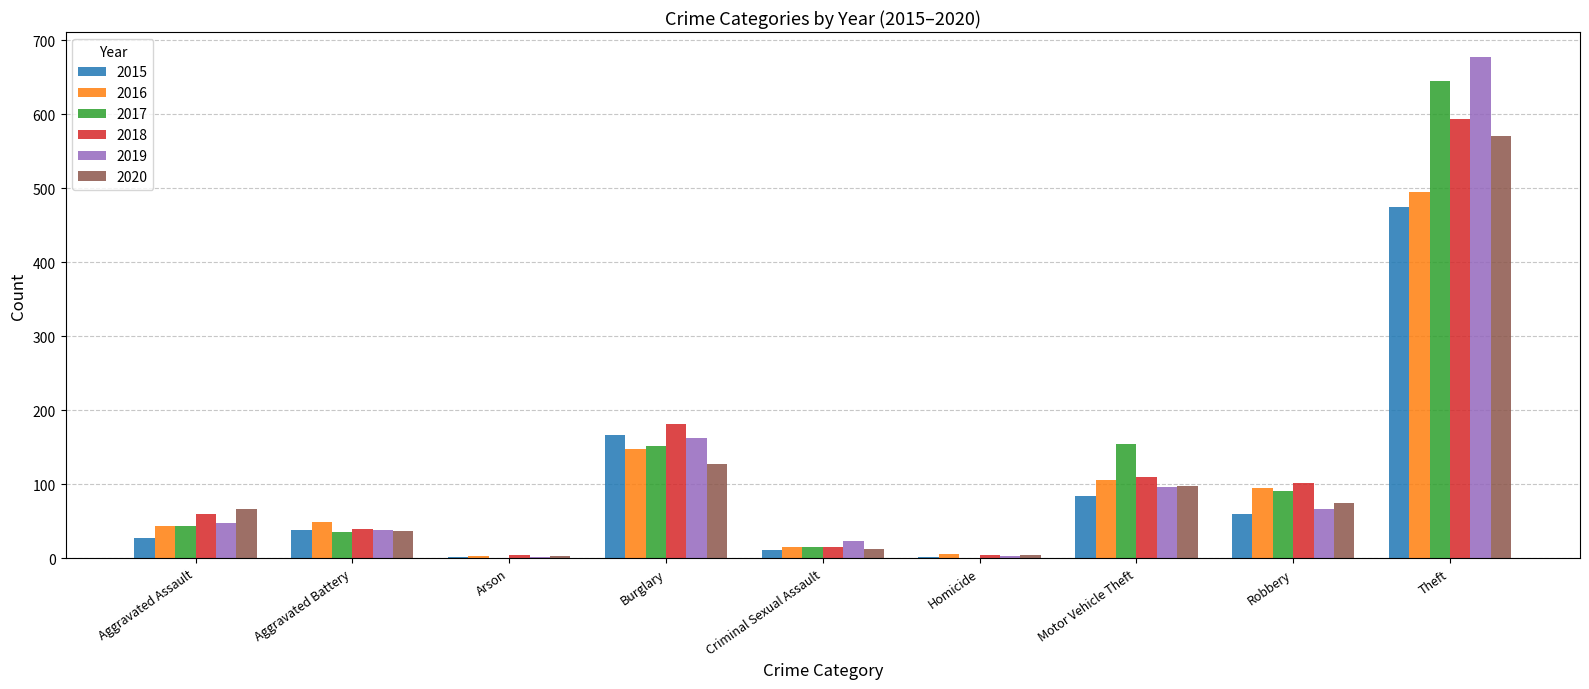

What is the sum of all 2016 values?

960